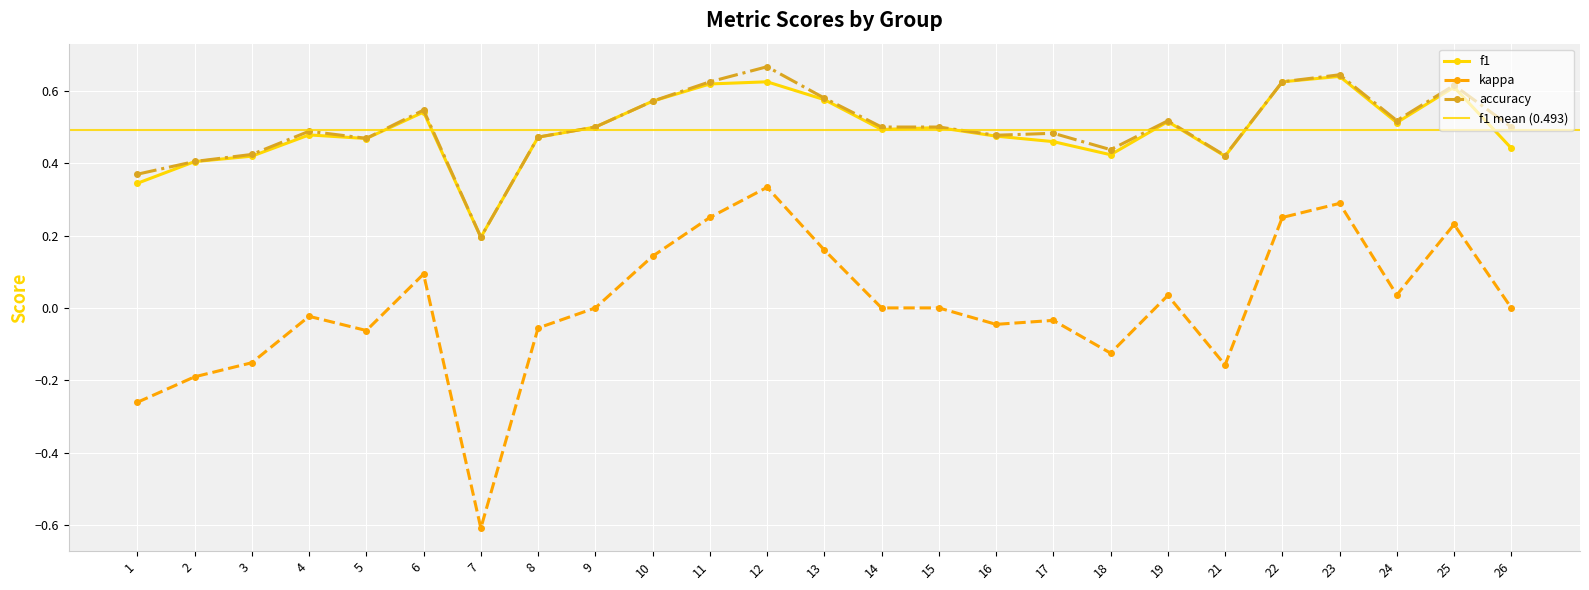

Which series changed the most between 24 and 25?

kappa